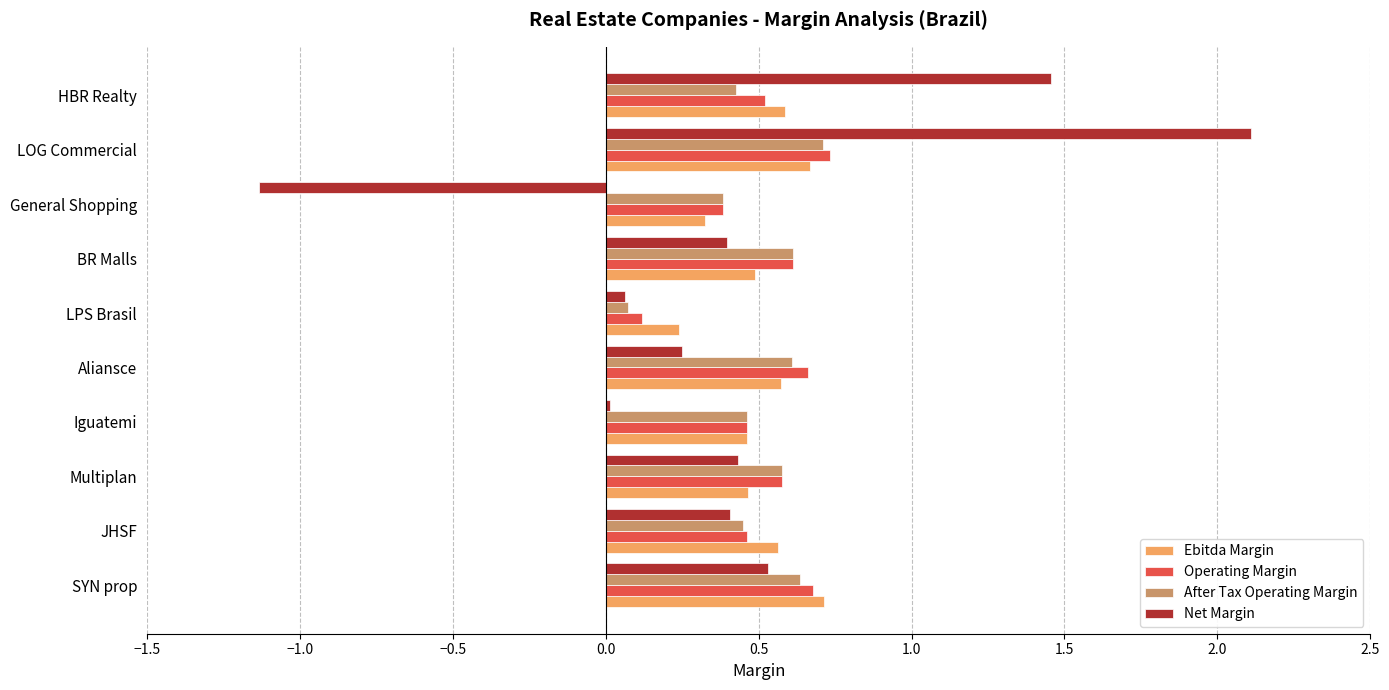

What is the difference between the maximum and minimum values in the Ebitda Margin series?

0.5